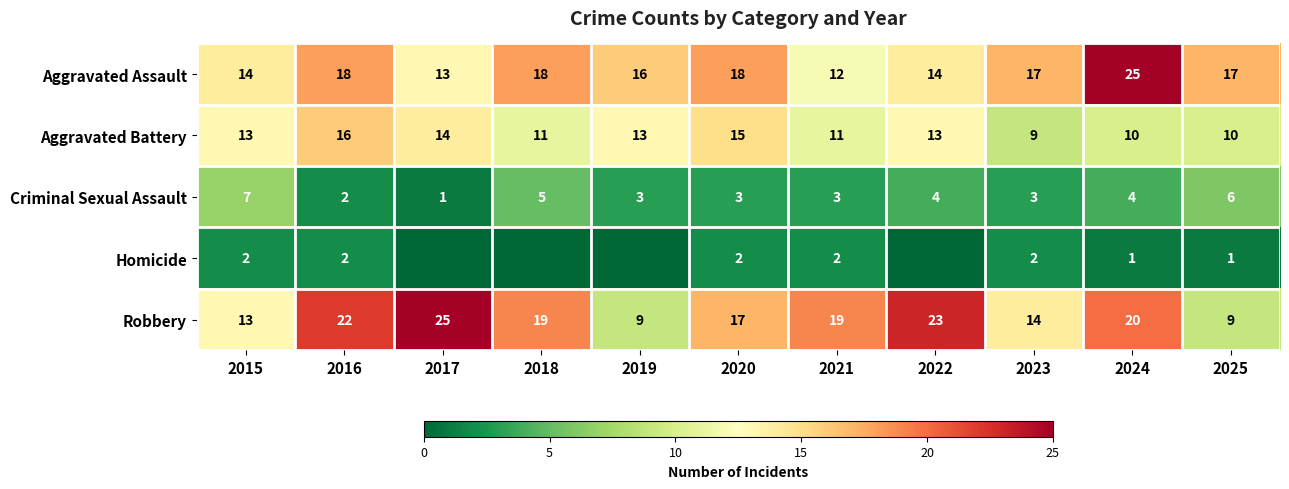

Which has a higher value, 2022 or 2023?

2023